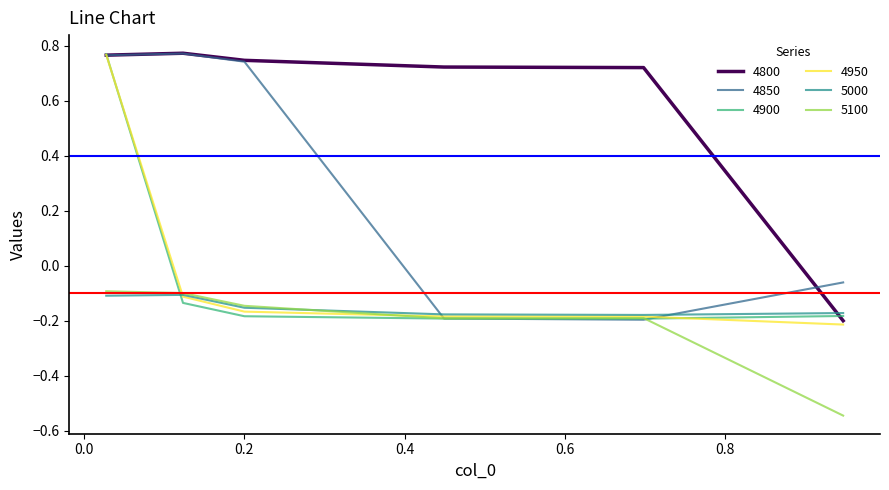

Which series has the largest total across all categories?

4800